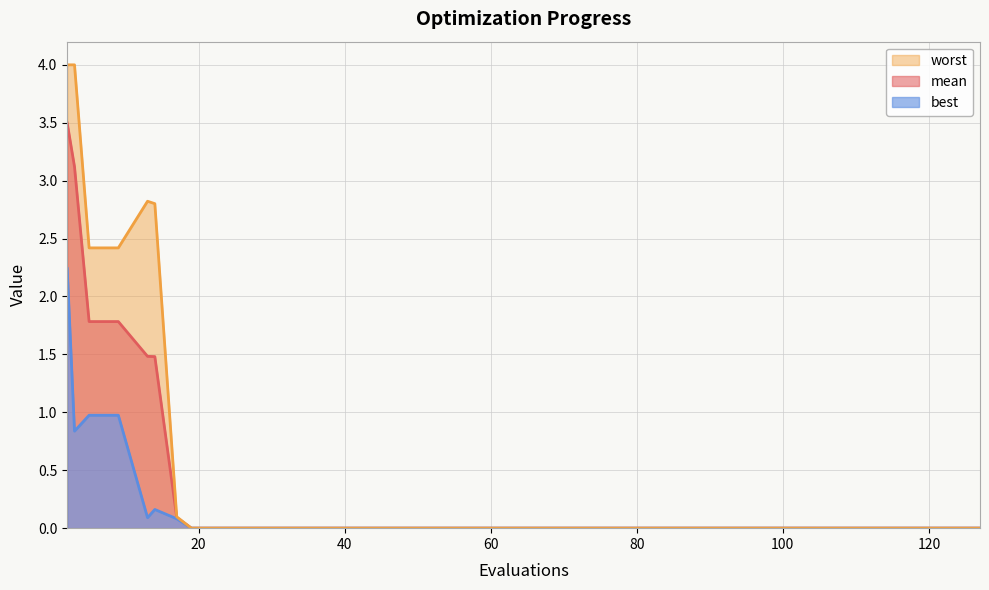

Rank the series by their maximum value, from lowest to highest.

best, mean, worst